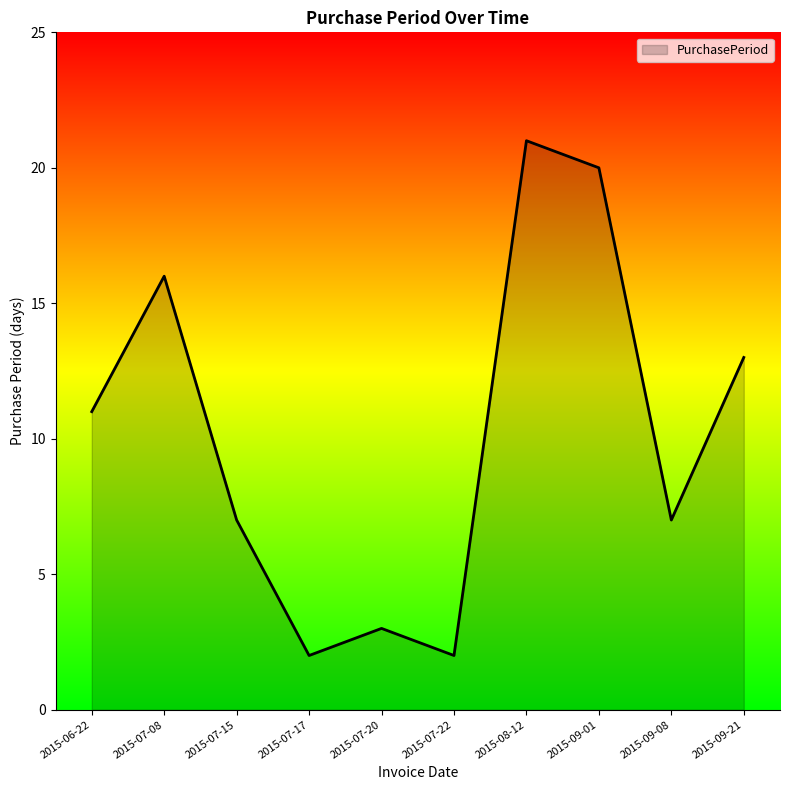

Reading left to right, extract all data points from this chart.

2015-06-22=11	2015-07-08=16	2015-07-15=7	2015-07-17=2	2015-07-20=3	2015-07-22=2	2015-08-12=21	2015-09-01=20	2015-09-08=7	2015-09-21=13